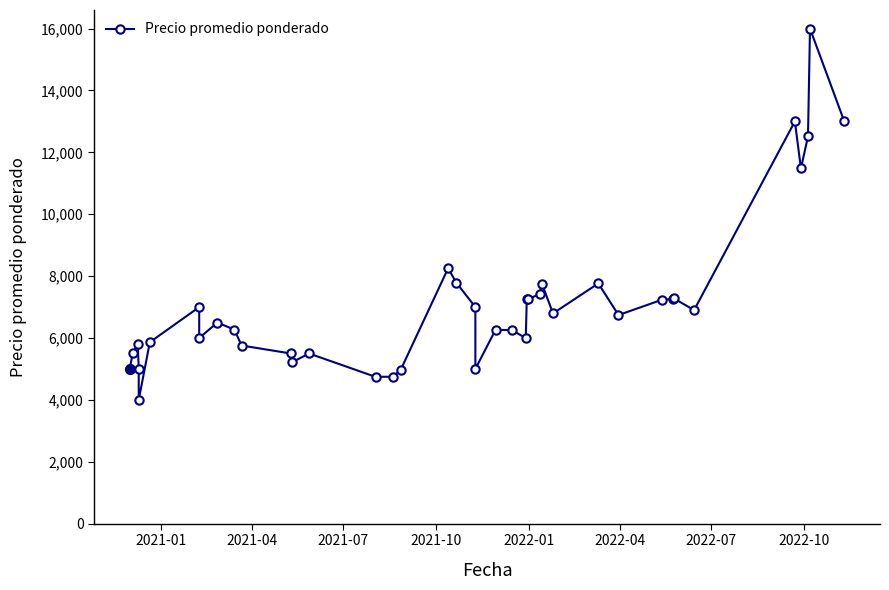

How many categories are shown in the chart?

40